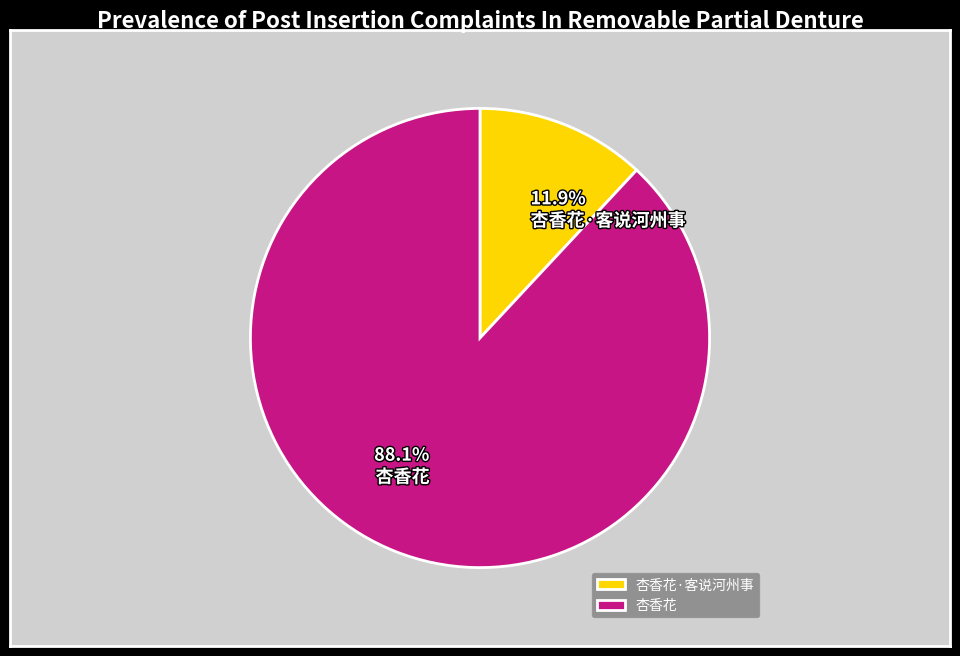

Is there any slice that represents more than half of the pie?

Yes